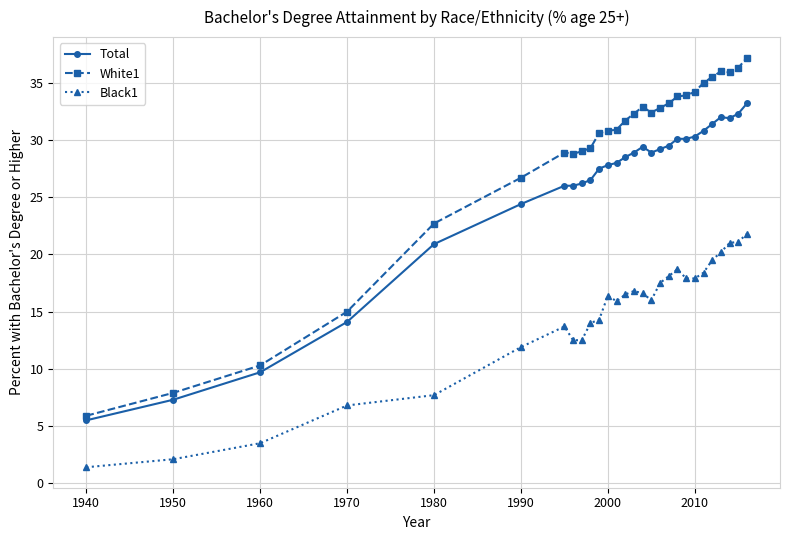

Which series has the widest spread of values?

White1